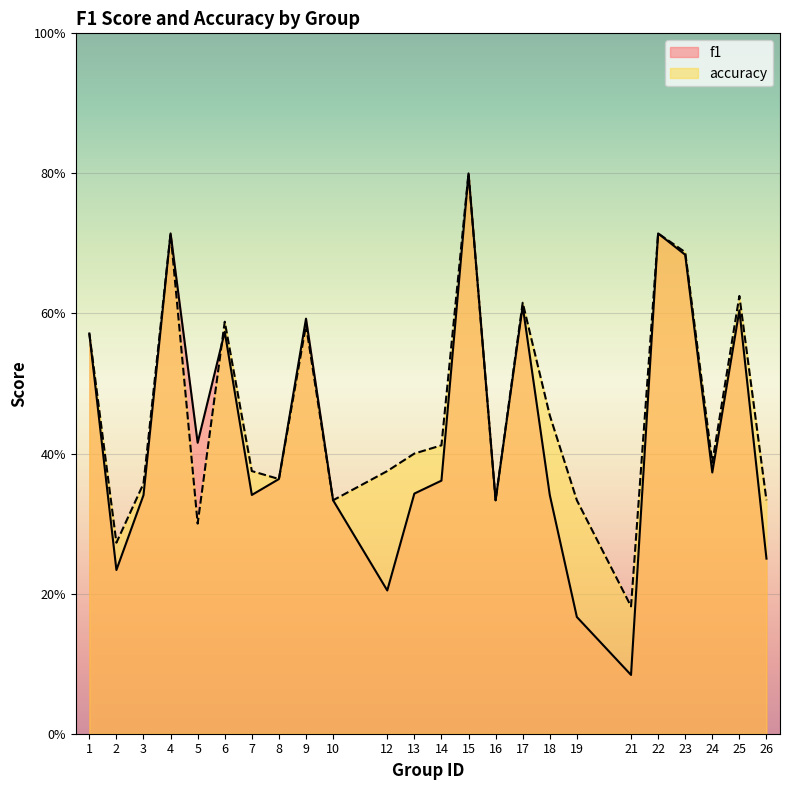

Which series has the largest range (max minus min)?

f1